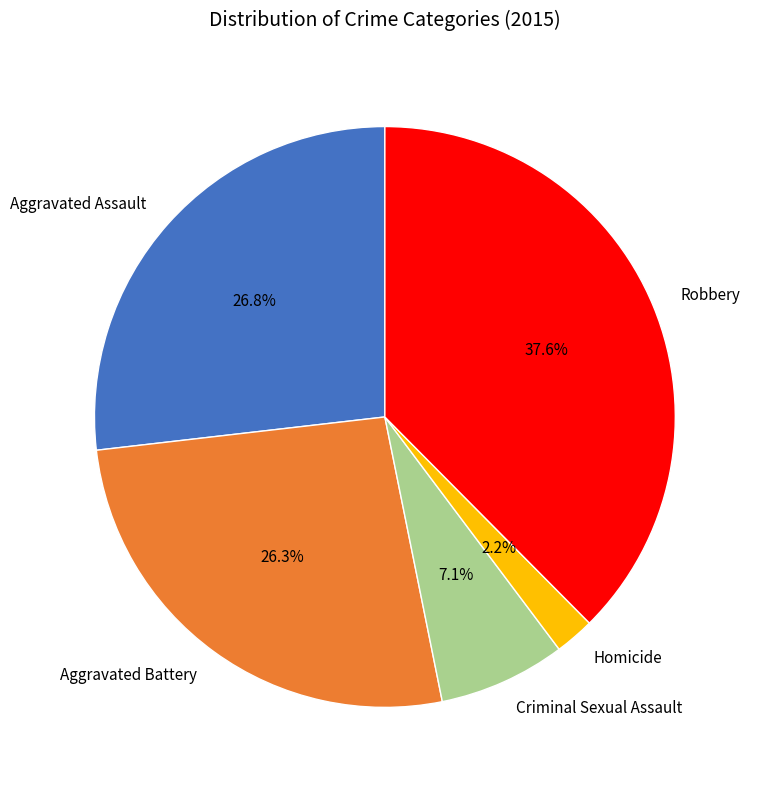

How many segments does this pie chart have?

5